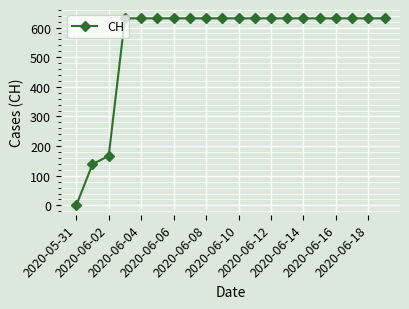

What is the difference between the maximum and second lowest values?

492